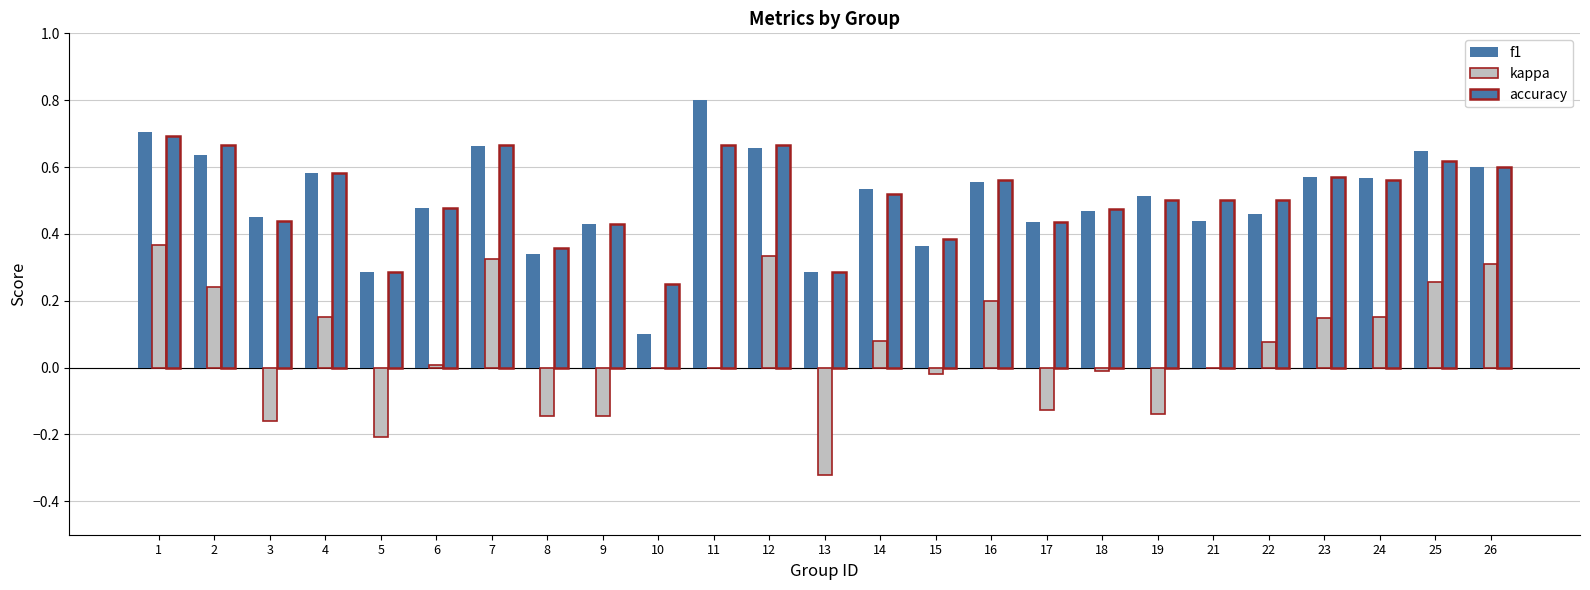

How many series are shown in this chart?

3